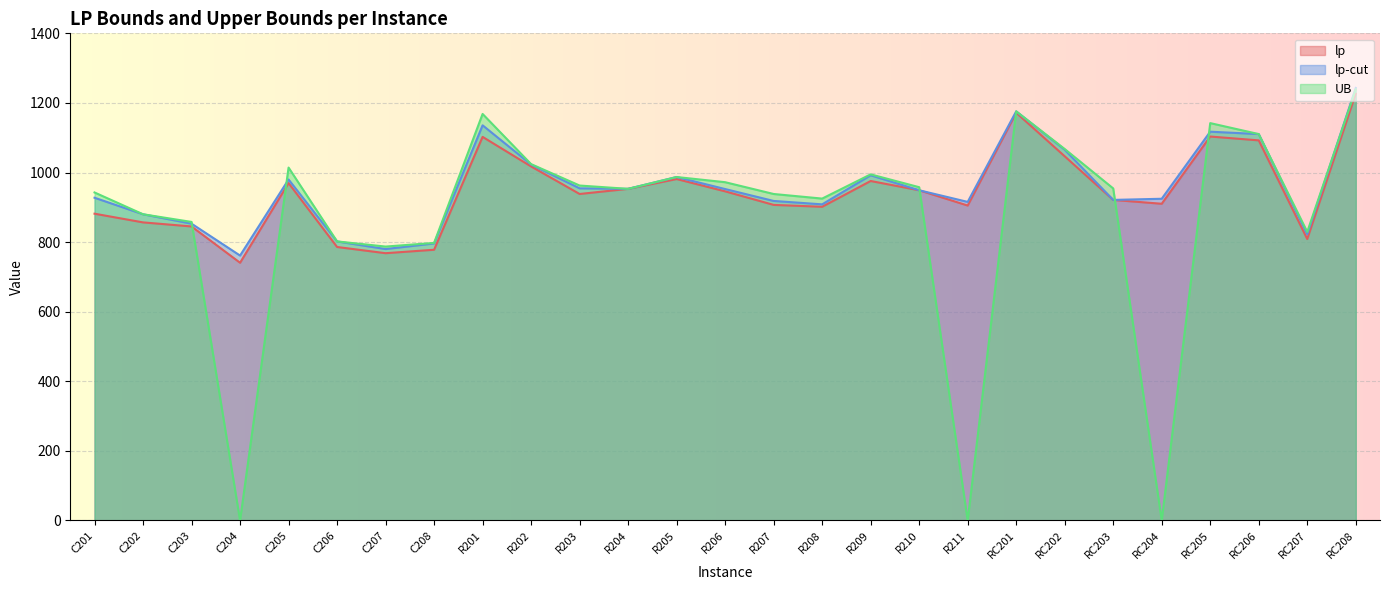

Rank the series by their average value, from highest to lowest.

lp-cut, lp, UB